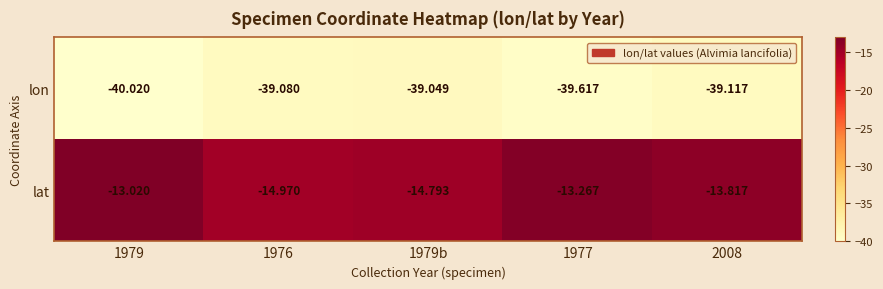

Rank the series by their maximum value, from highest to lowest.

lat, lon